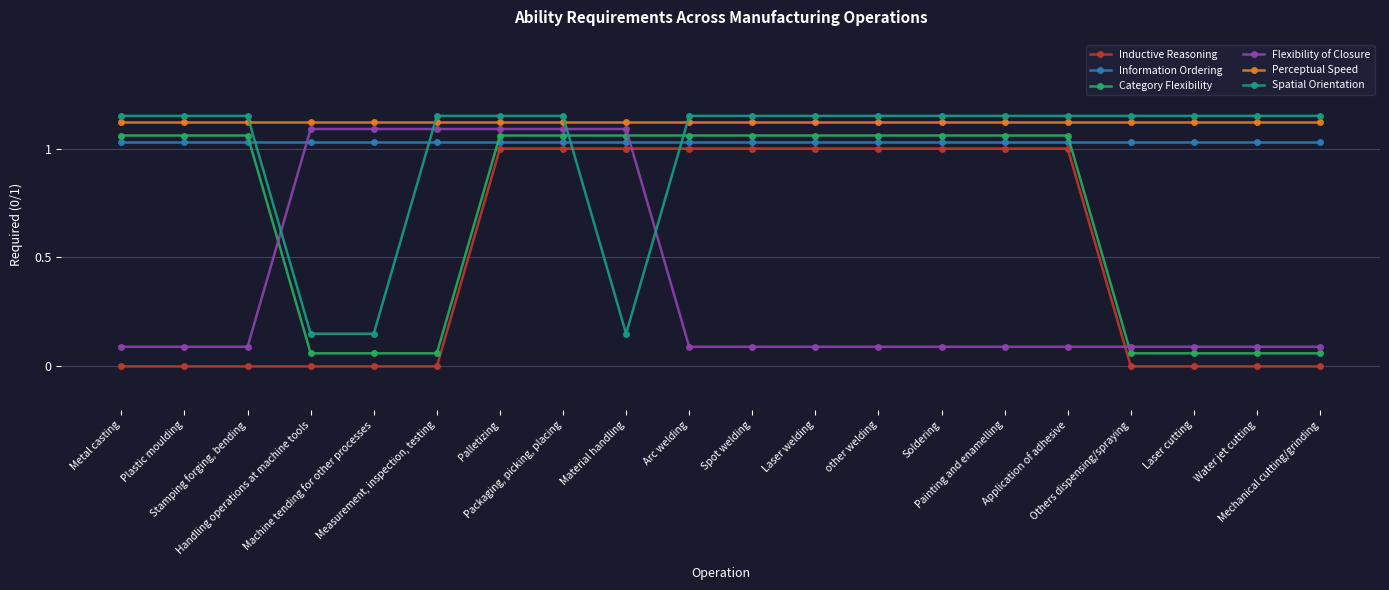

What is the sum of all Inductive Reasoning values?

10.0